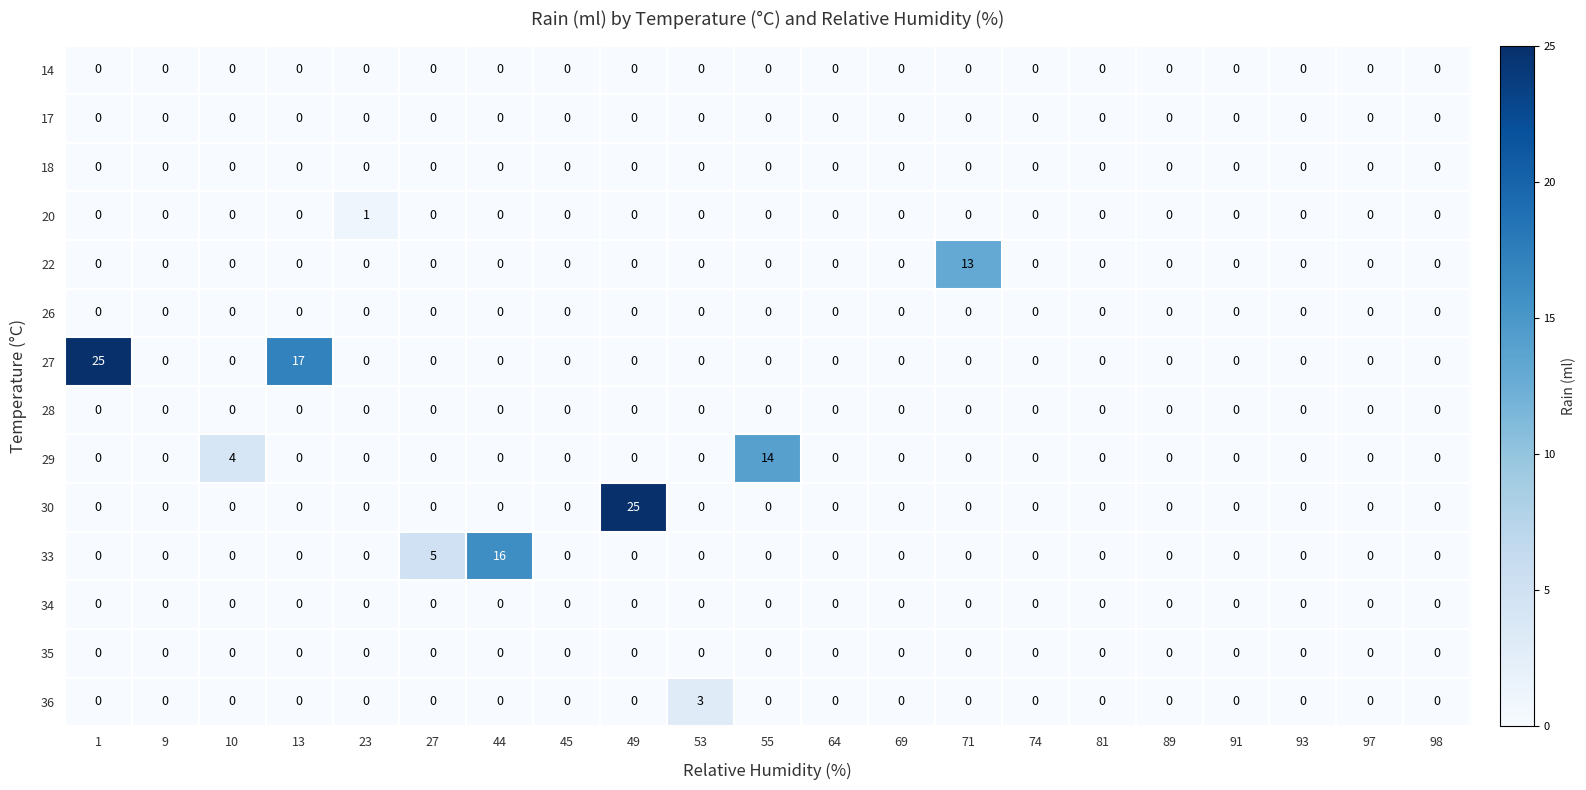

At which label does 33 reach its peak?

44